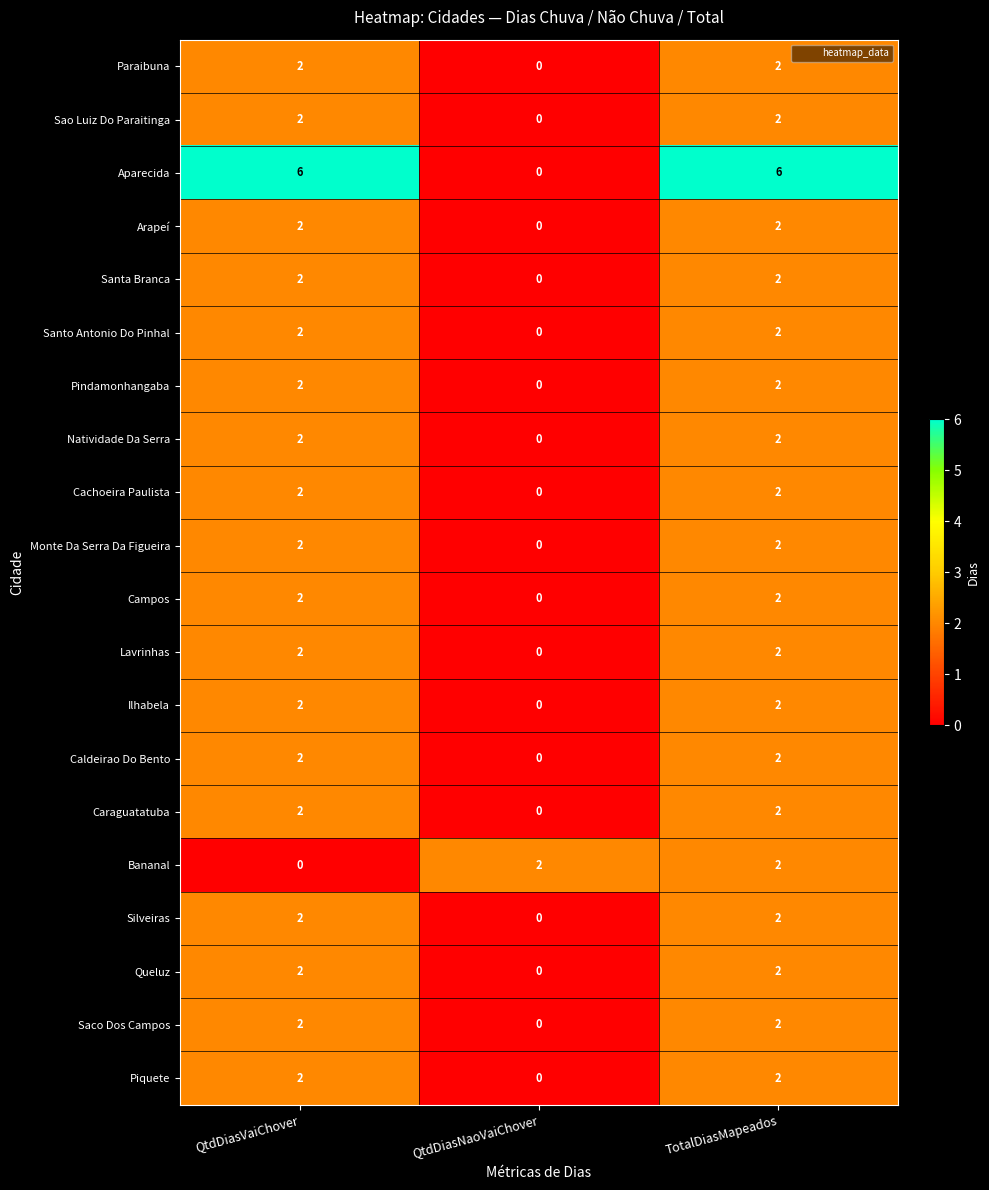

Which series changed the most between QtdDiasVaiChover and TotalDiasMapeados?

Bananal